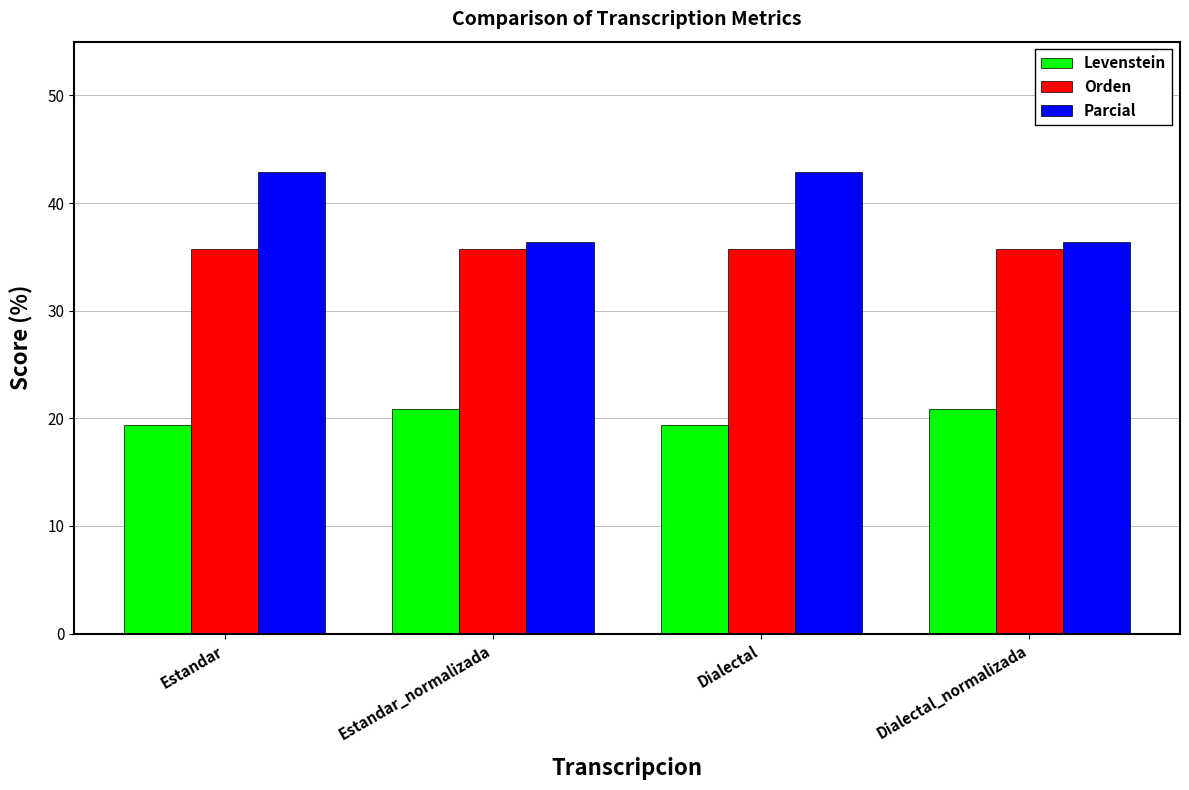

List the series in order of their peak value, highest first.

Parcial, Orden, Levenstein